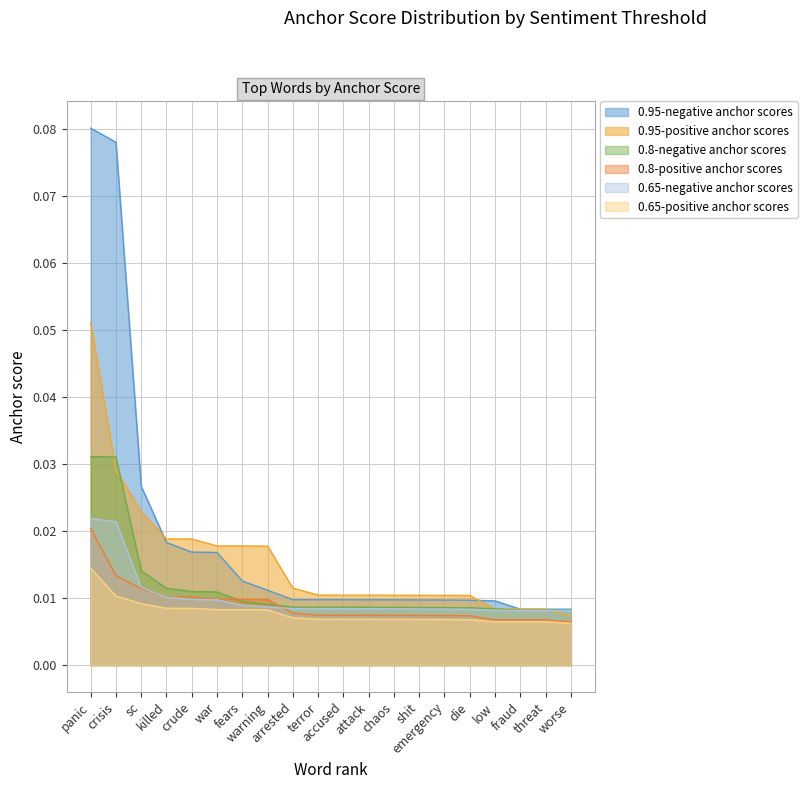

Which series has the largest total across all categories?

0.95-negative anchor scores